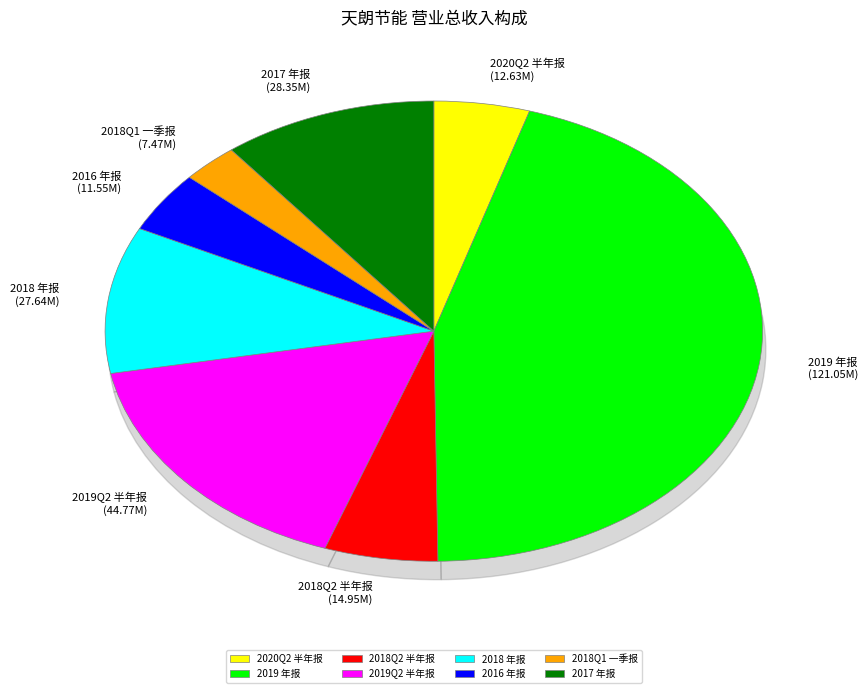

To the nearest percent, what is the combined percentage of 2018 年报 and 2018Q1 一季报?

13%